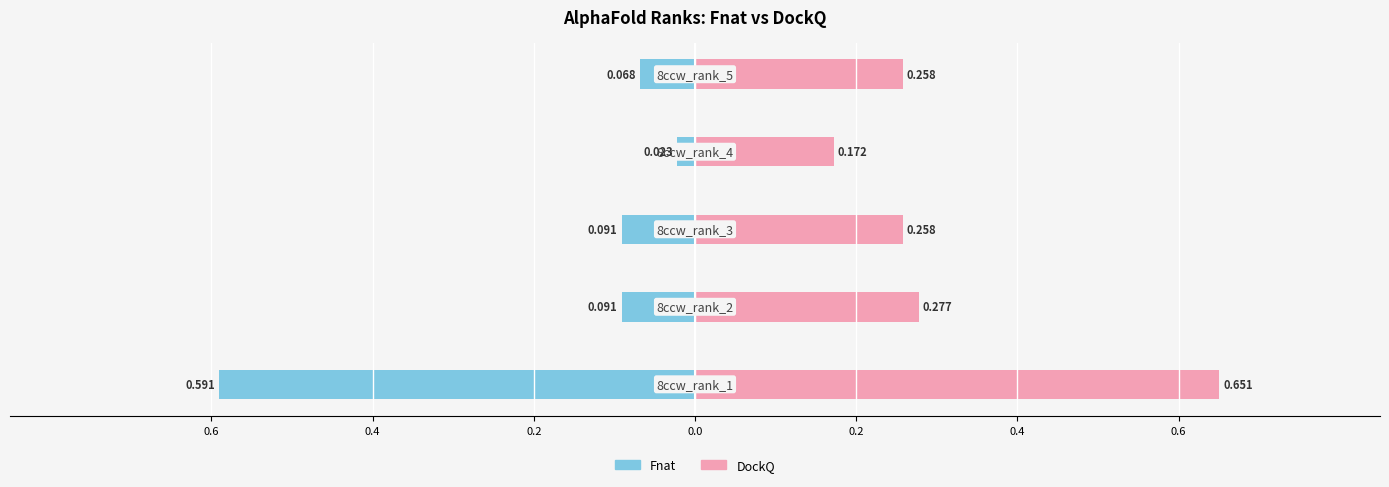

What is the average value of the Fnat series?

-0.2